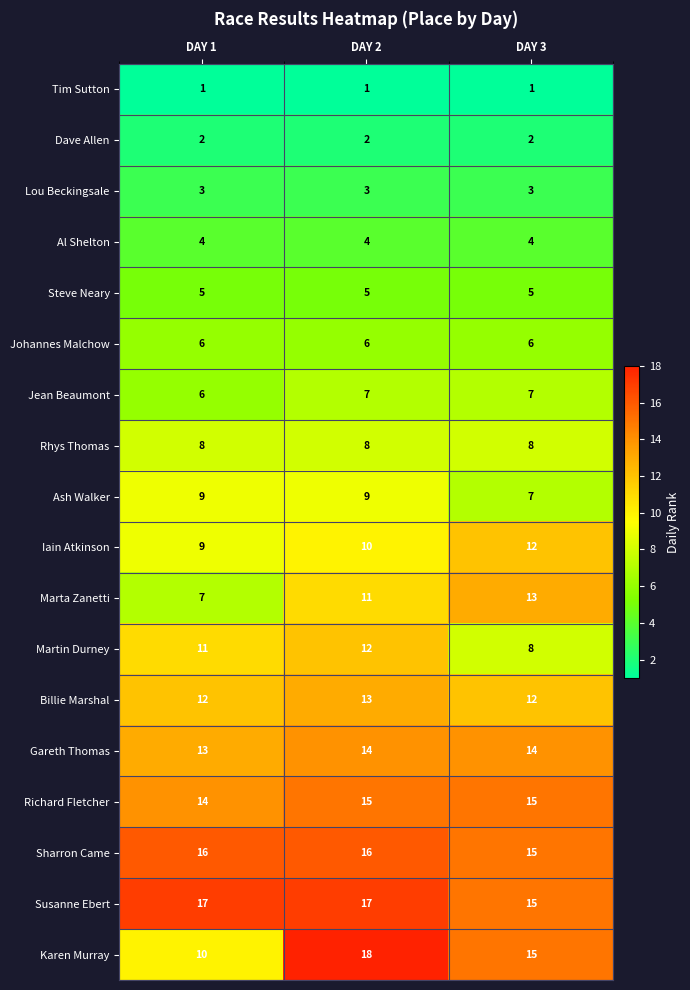

The Dave Allen series shows 2 at DAY 3. True or false?

True